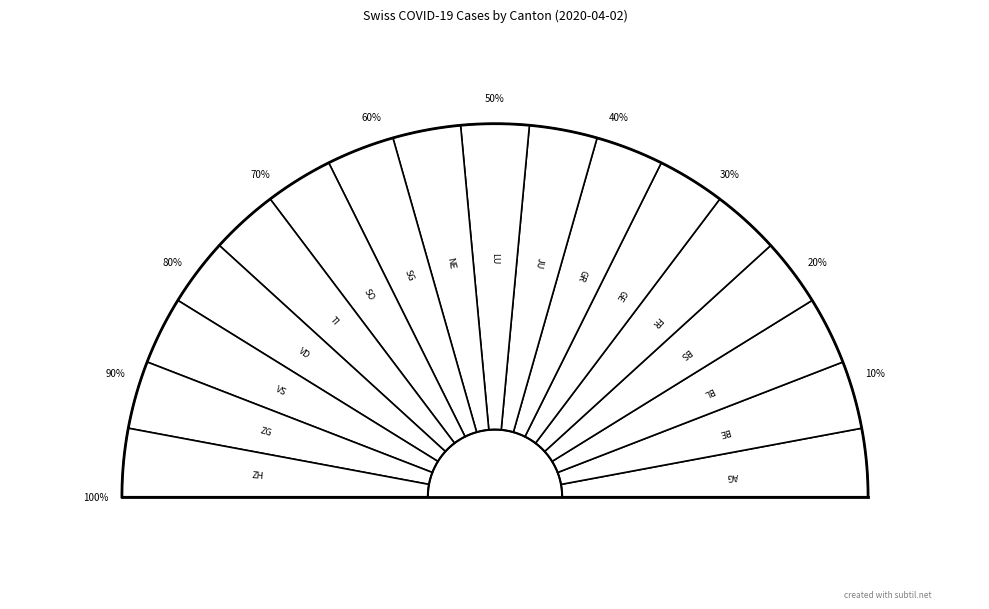

Rank the categories by value from highest to lowest.

GE, VD, TI, ZH, VS, BS, BE, AG, BL, FR, SG, NE, GR, LU, JU, SO, ZG